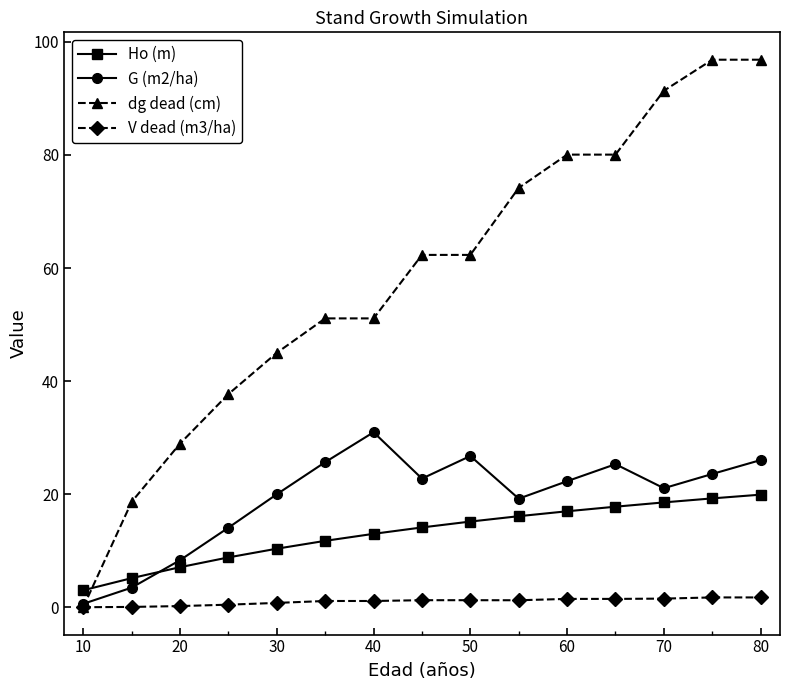

In G (m2/ha), how many points are lower than both neighbors (excluding endpoints)?

3